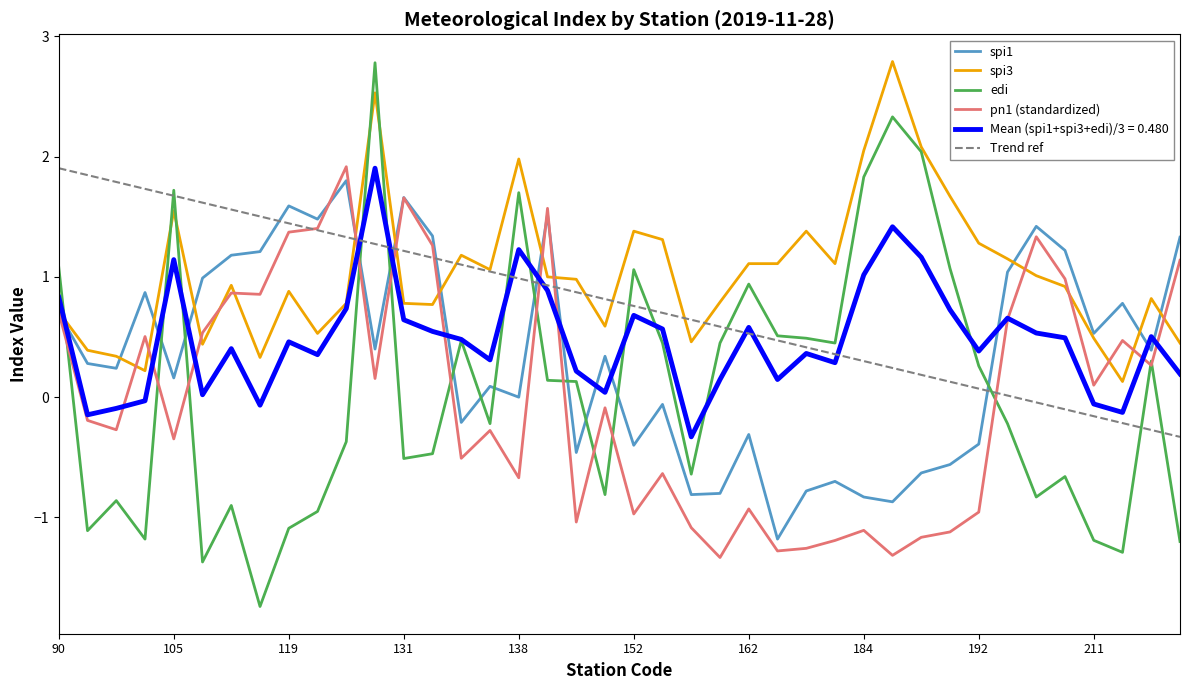

Where is spi3 nearest to the value 1?

140